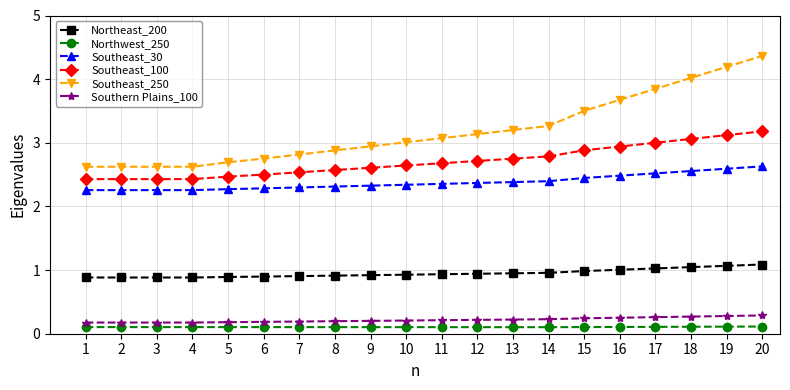

The Southeast_100 series shows 2.7 at 12. True or false?

True